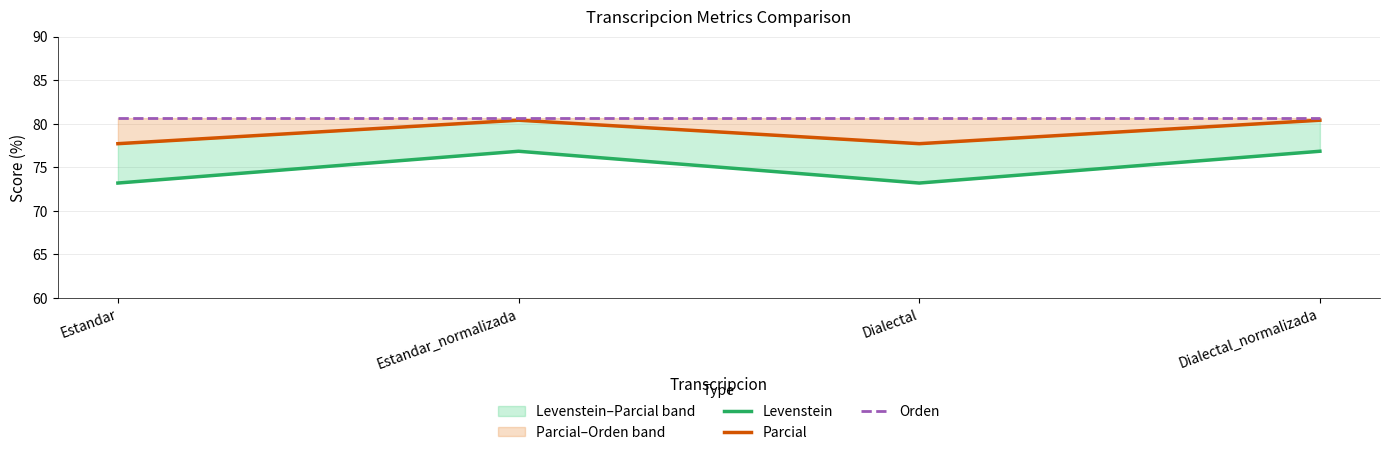

What is the sum of all Orden values?

322.6